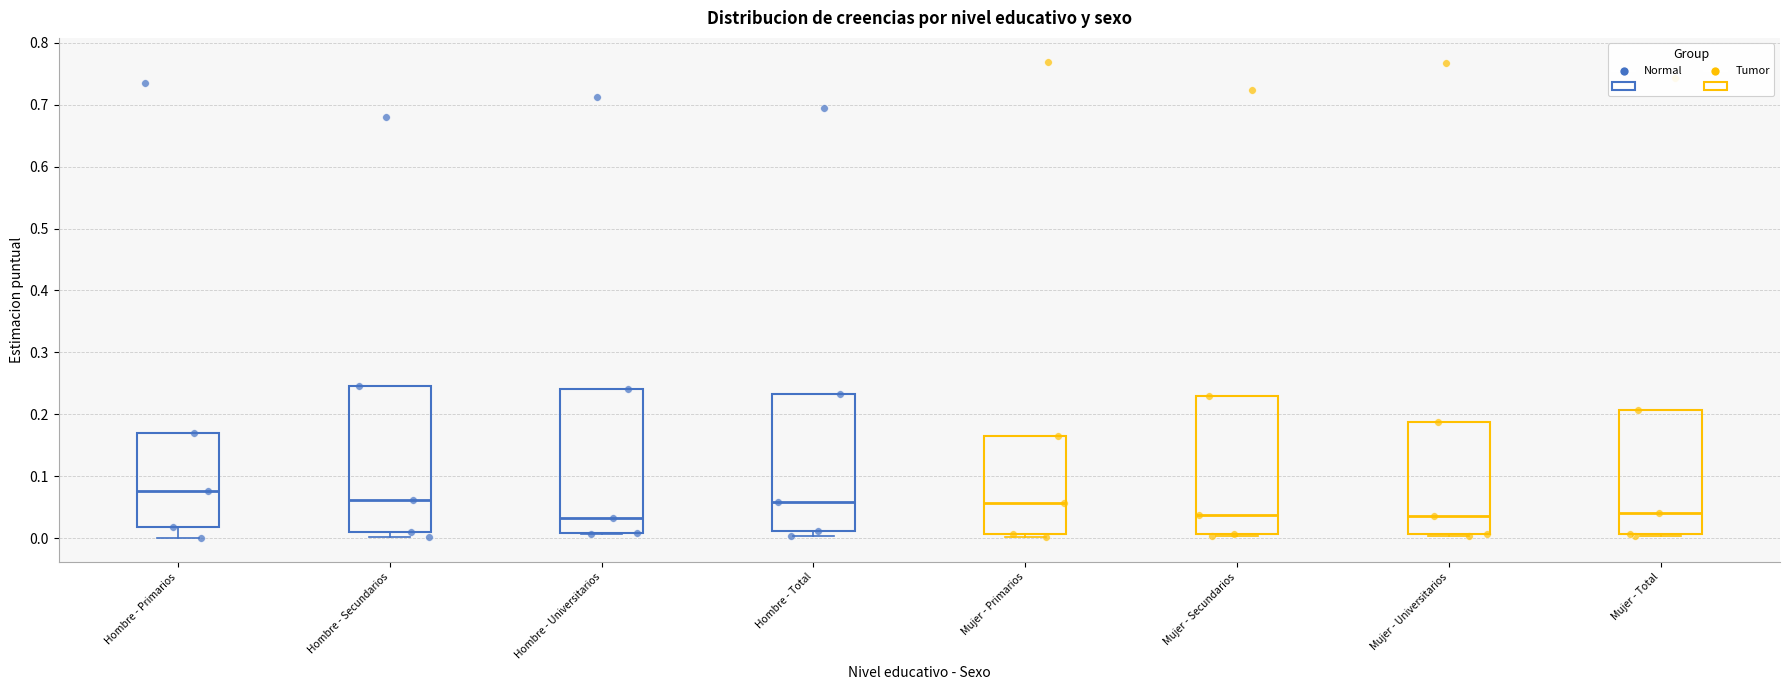

Reading left to right, read every box against the y-axis: the position of its median line, the range the box covers, and the ends of its whiskers. The values are not printed on the chart, so give them approximately, as read against the axis.

Hombre - Primarios: median 0.08, box 0.02 to 0.17, whiskers 0.00 to 0.17
Hombre - Secundarios: median 0.06, box 0.01 to 0.25, whiskers 0.00 to 0.25
Hombre - Universitarios: median 0.03, box 0.01 to 0.24, whiskers 0.01 to 0.24
Hombre - Total: median 0.06, box 0.01 to 0.23, whiskers 0.00 to 0.23
Mujer - Primarios: median 0.06, box 0.01 to 0.17, whiskers 0.00 to 0.17
Mujer - Secundarios: median 0.04, box 0.01 to 0.23, whiskers 0.00 to 0.23
Mujer - Universitarios: median 0.04, box 0.01 to 0.19, whiskers 0.00 to 0.19
Mujer - Total: median 0.04, box 0.01 to 0.21, whiskers 0.00 to 0.21